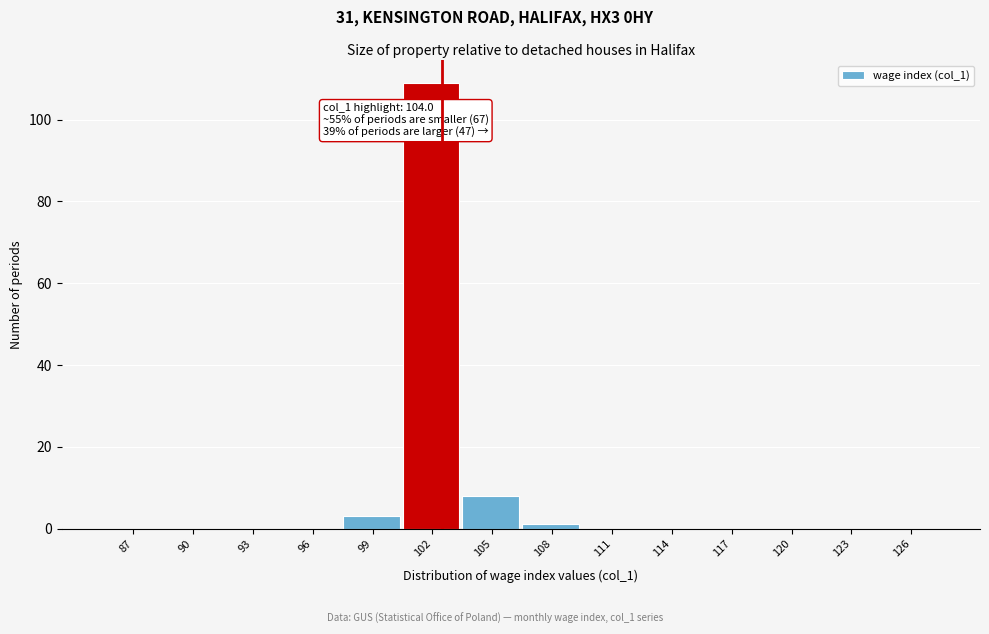

Reading left to right, what are all the values shown in this chart?

87=0	90=0	93=0	96=0	99=3	102=109	105=8	108=1	111=0	114=0	117=0	120=0	123=0	126=0